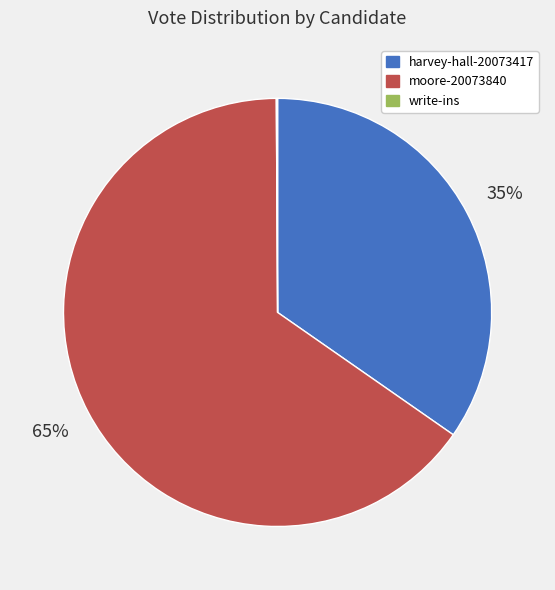

Is it true that harvey-hall-20073417 is 22% of the pie?

False